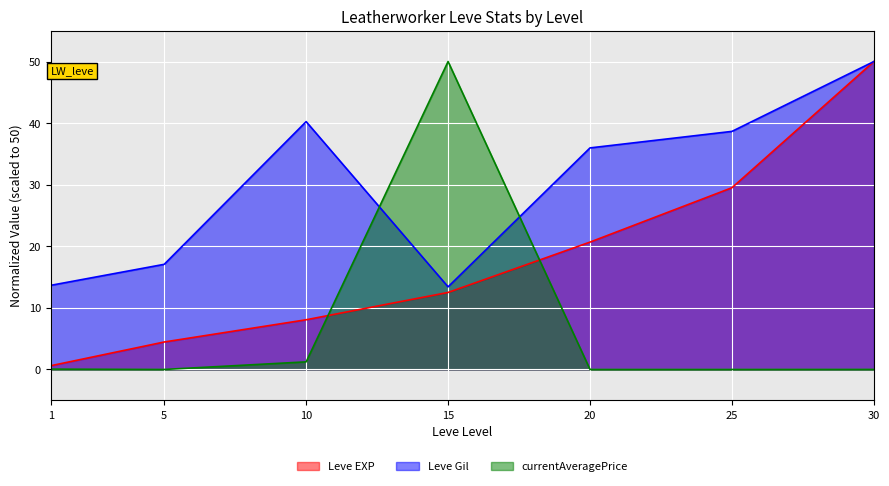

True or false: Leve EXP has more than 2 points higher than both neighbors.

False